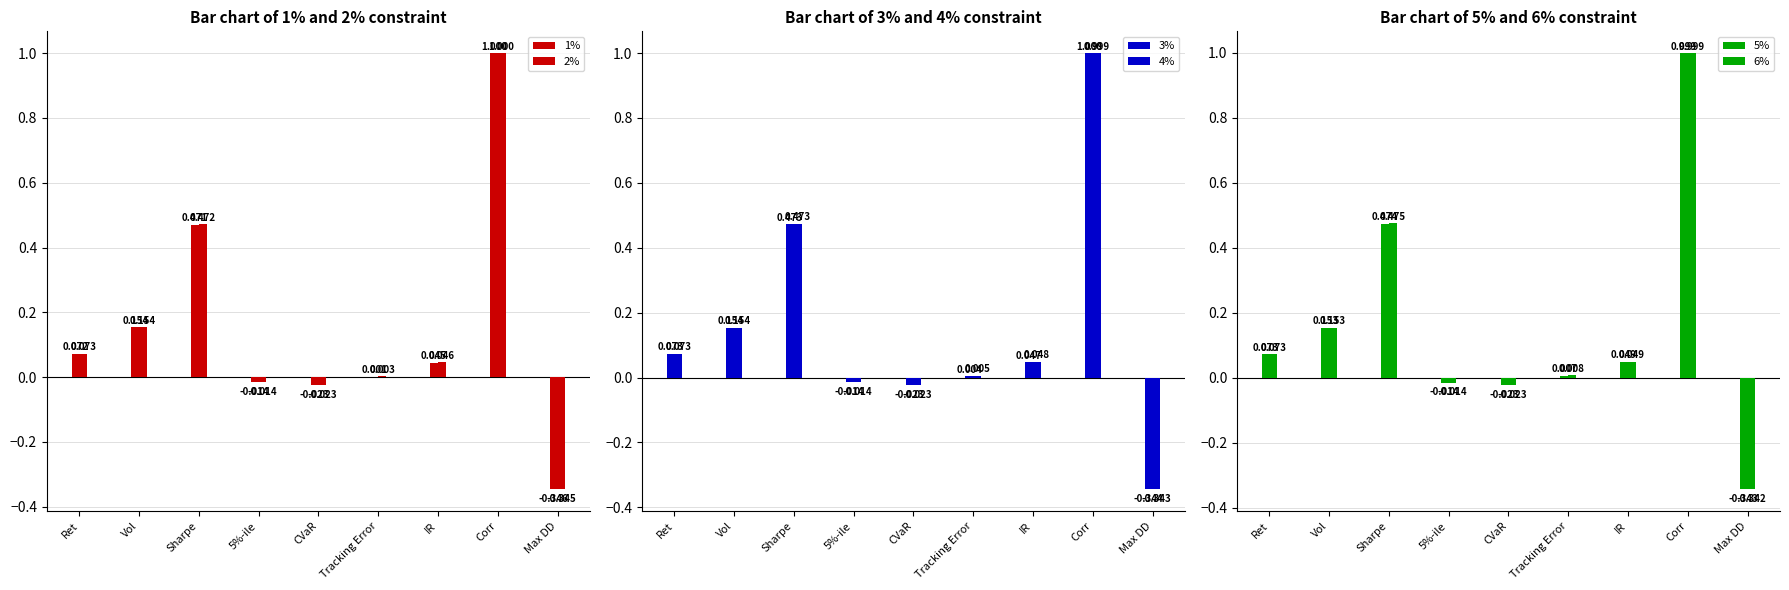

Which label corresponds to the largest value in the chart?

Corr